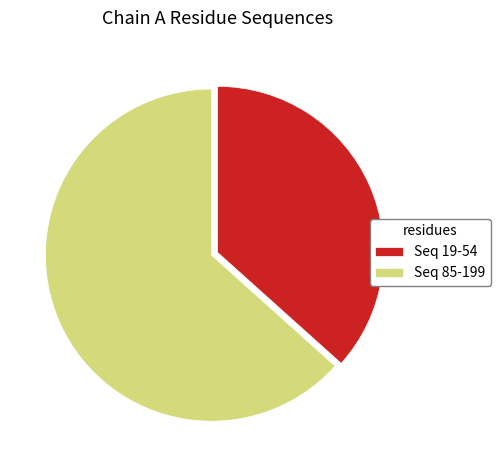

Which slice is the smallest?

Seq 19-54